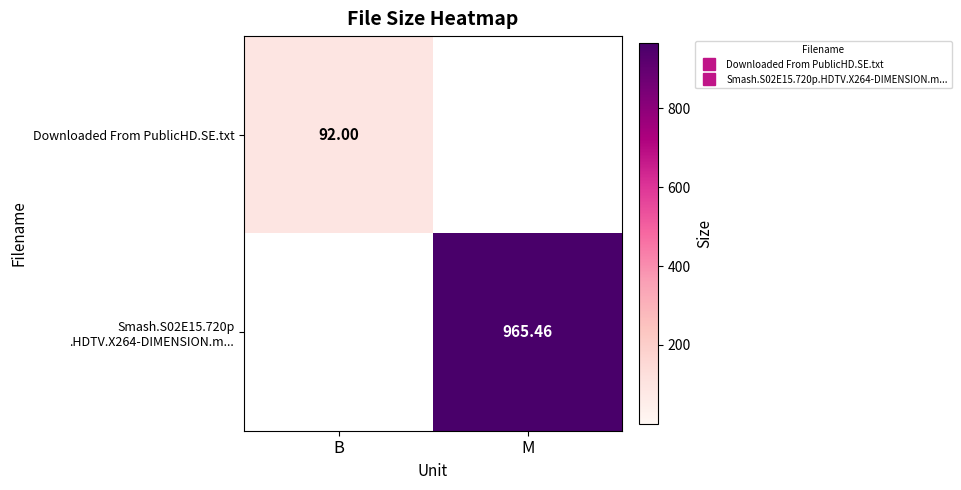

Rank the series at M from highest to lowest value.

Smash.S02E15.720p .HDTV.X264-DIMENSION.m..., Downloaded From PublicHD.SE.txt